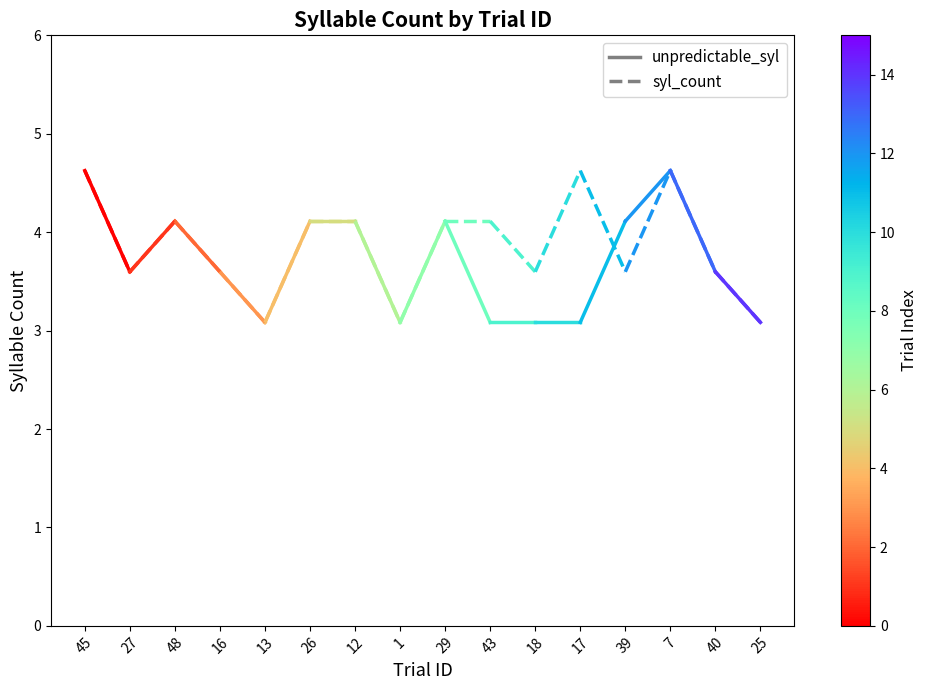

At which category is the sum across all series the highest?

45